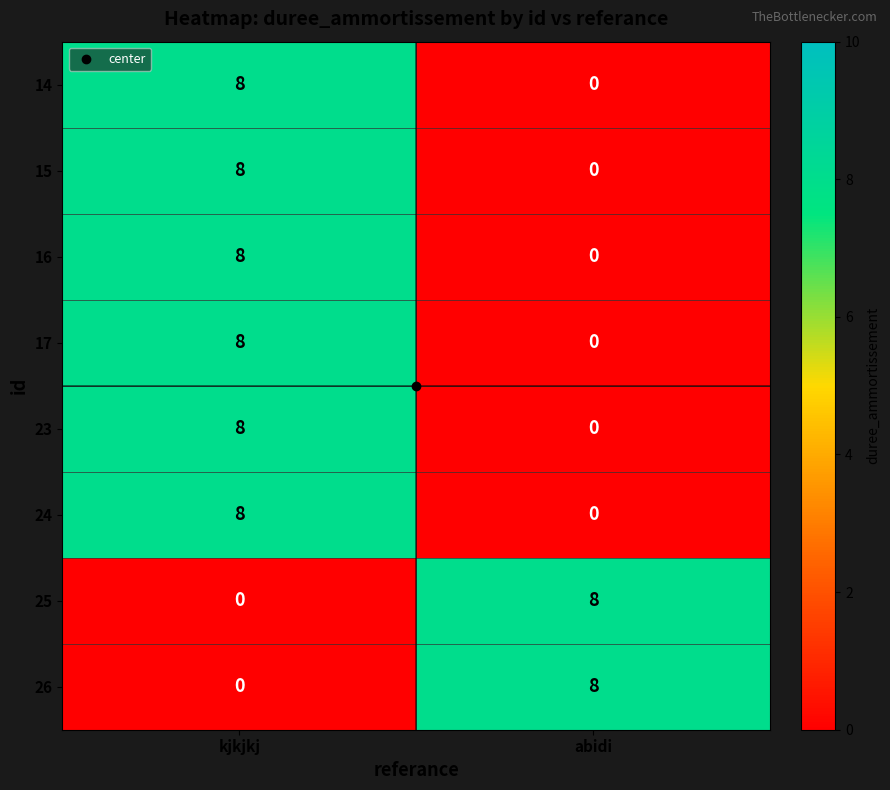

What is the greatest value displayed?

8